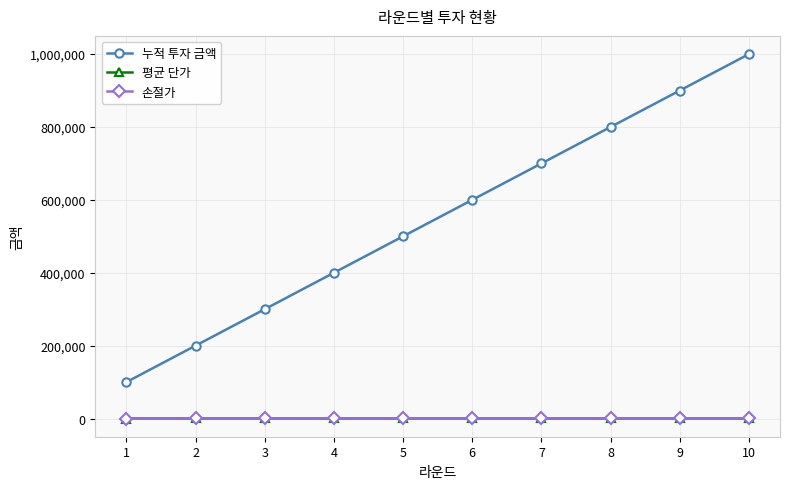

Is the value of 누적 투자 금액 at 4 greater than the value of 손절가 at 4?

Yes